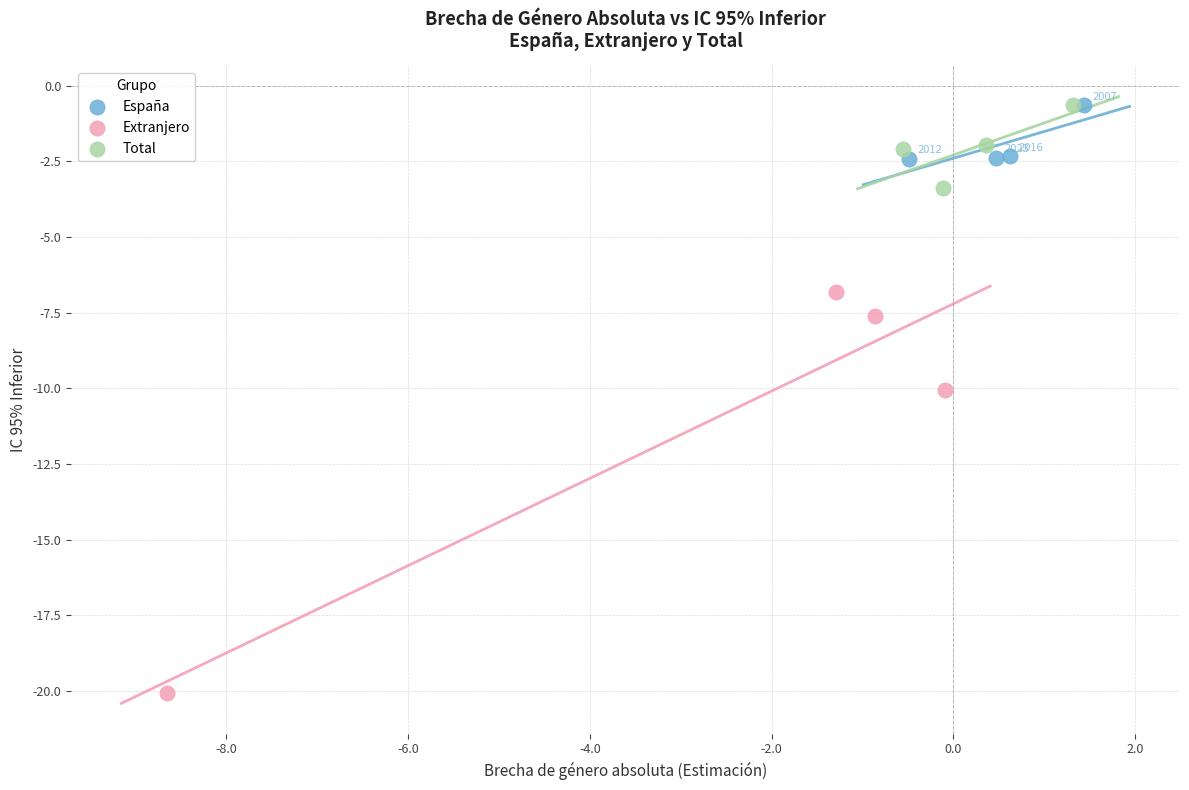

Which series reaches the minimum Y coordinate?

Extranjero